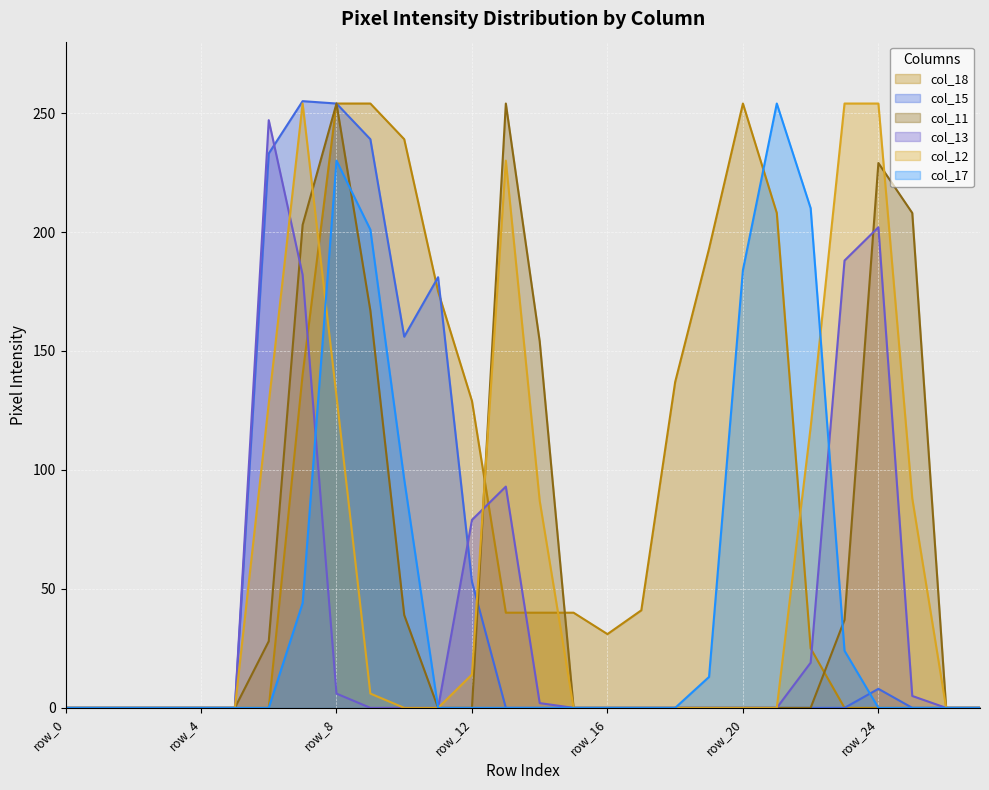

After their last crossing, which series has the higher values: col_13 or col_12?

col_12